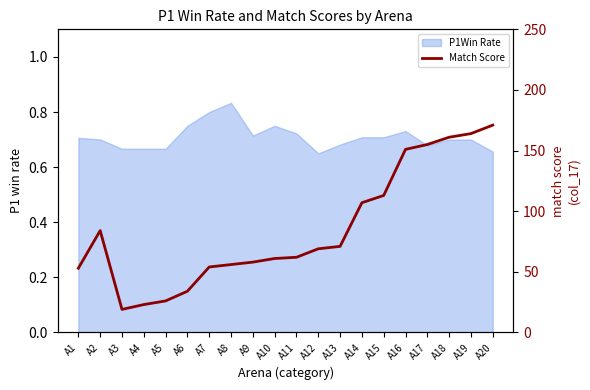

What is the maximum value shown in the chart?

171